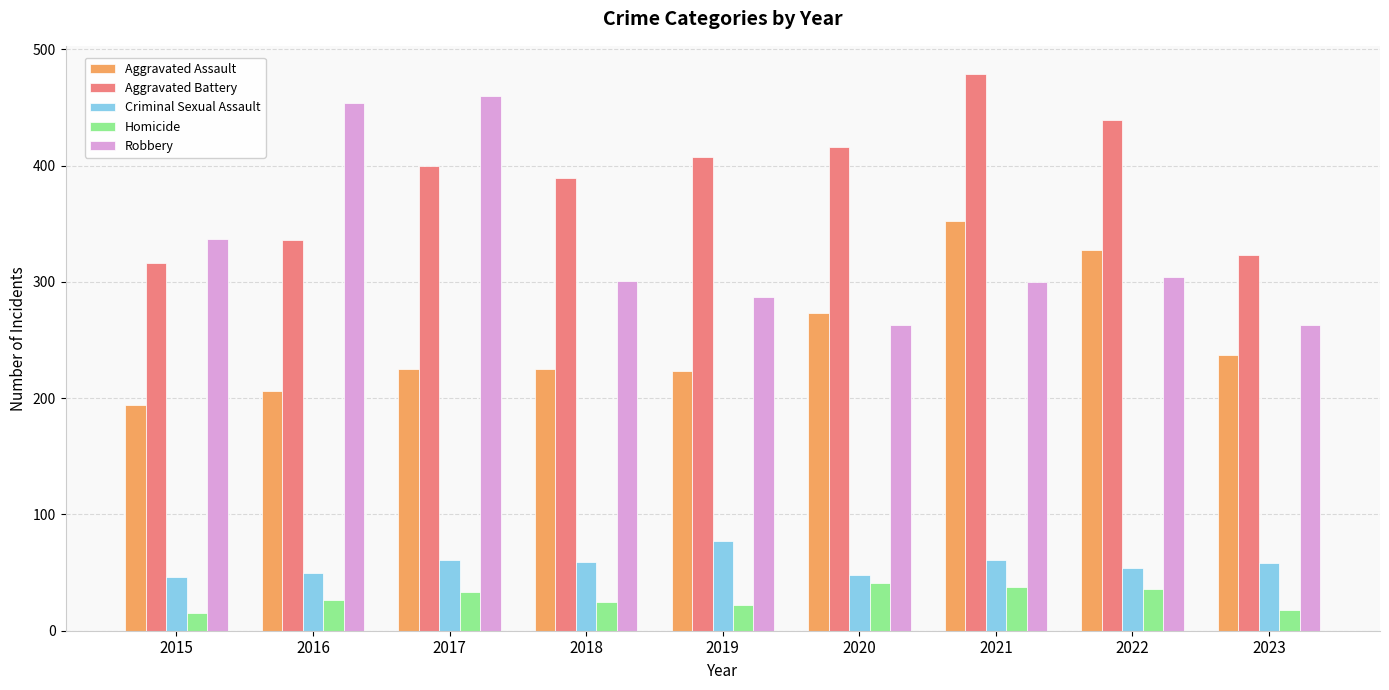

Which category has the lowest value in the Aggravated Assault series?

2015